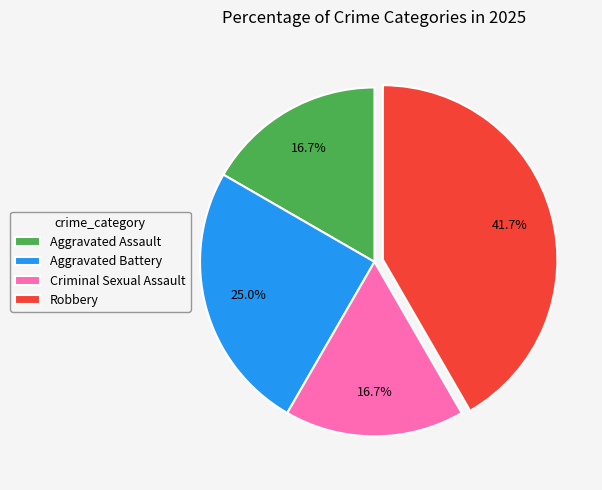

Is there a majority slice in this chart?

No